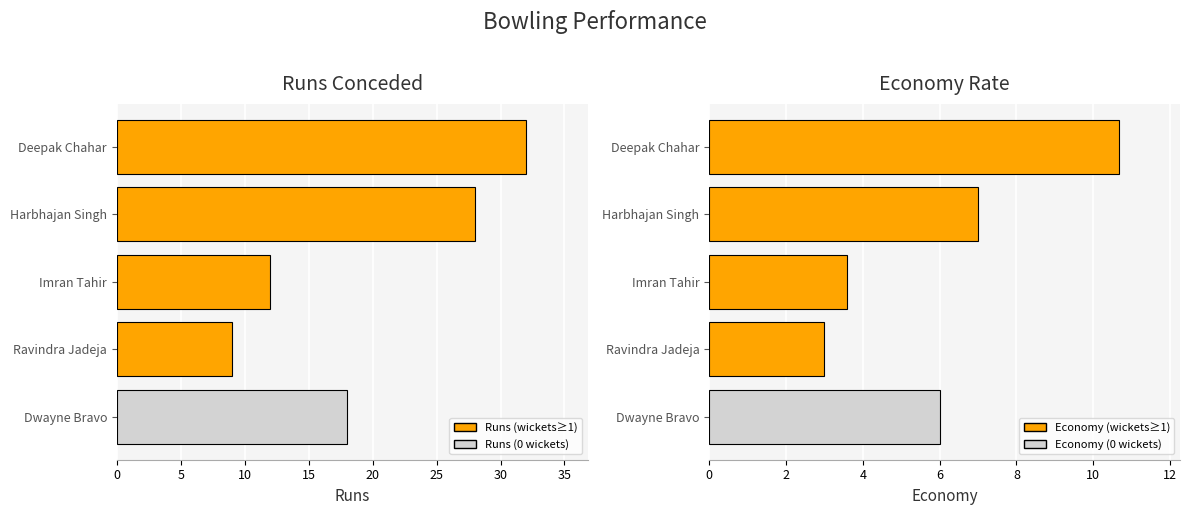

The value of Runs at Imran Tahir is 12.0. True or false?

True